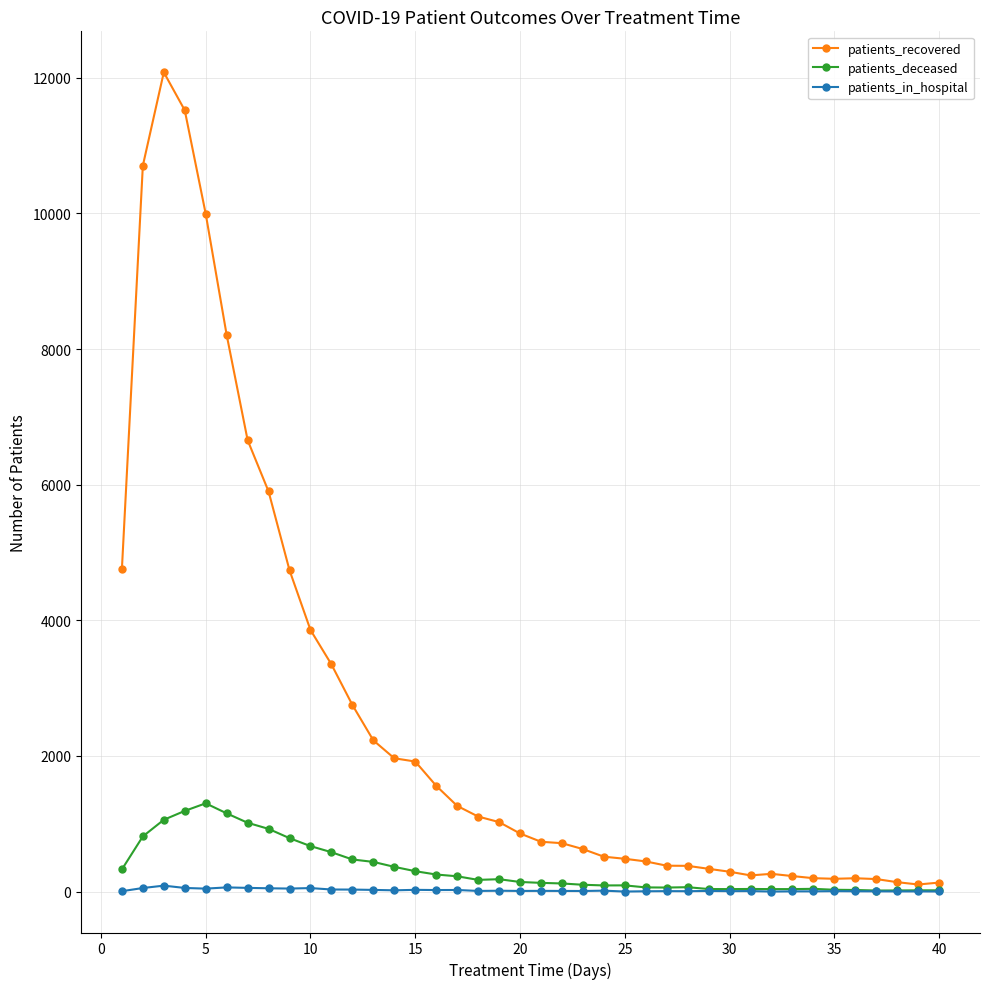

What is the maximum value shown in the chart?

12081